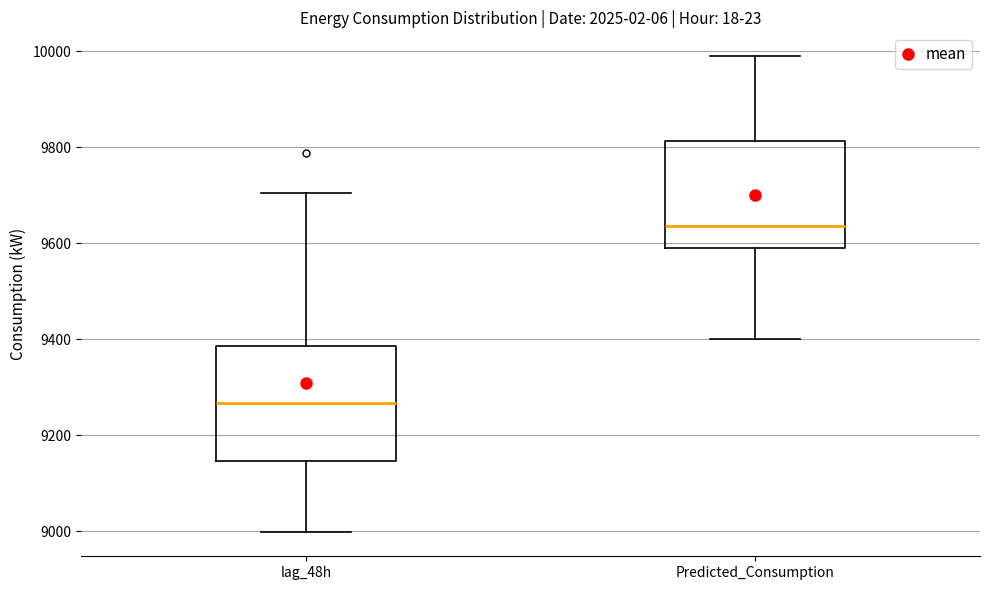

Which box's median line is the highest?

Predicted_Consumption